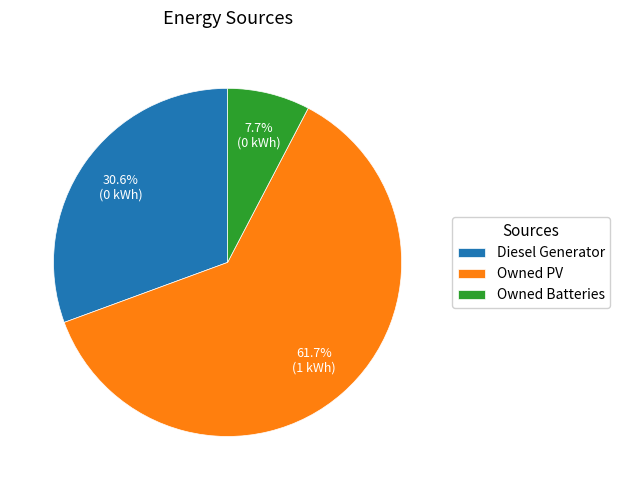

How many slices are in this pie chart?

3